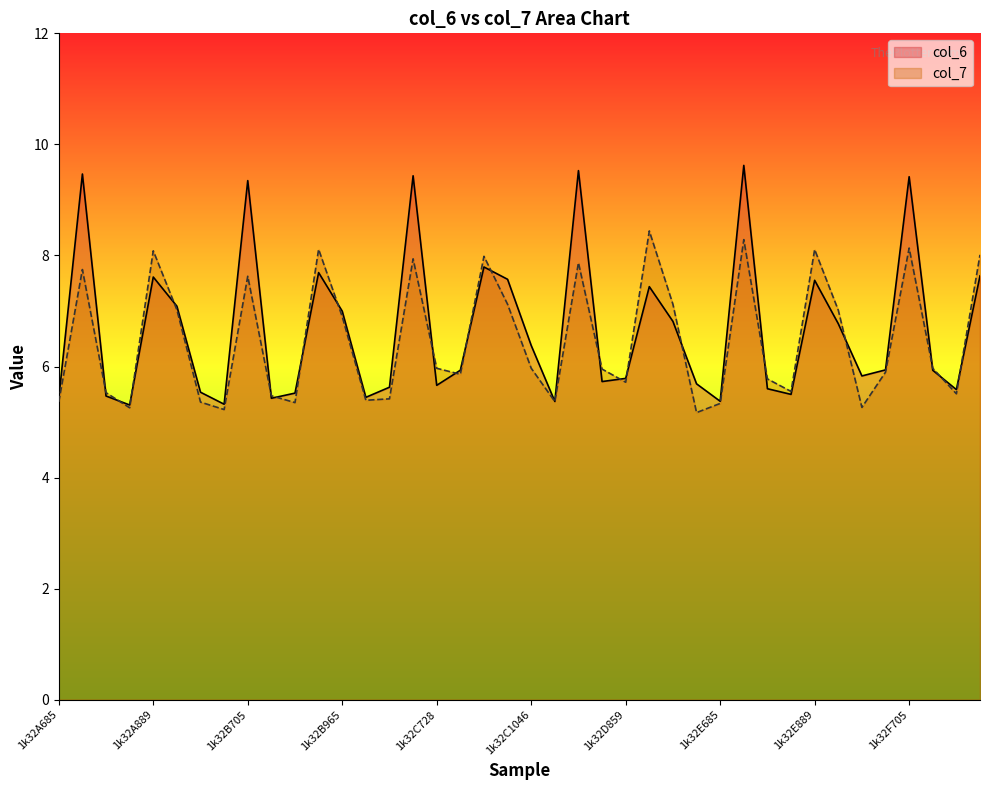

Reading right to left, list all the values displayed in this chart.

col_6: 1k32F889=7.6	1k32F859=5.6	1k32F728=5.9	1k32F705=9.4	1k32F685=5.9	1k32E1046=5.8	1k32E965=6.8	1k32E889=7.6	1k32E859=5.5	1k32E728=5.6	1k32E705=9.6	1k32E685=5.4	1k32D1046=5.7	1k32D965=6.8	1k32D889=7.4	1k32D859=5.8	1k32D728=5.7	1k32D705=9.5	1k32D685=5.4	1k32C1046=6.4	1k32C965=7.6	1k32C889=7.8	1k32C859=5.9	1k32C728=5.7	1k32C705=9.4	1k32C685=5.6	1k32B1046=5.4	1k32B965=7.0	1k32B889=7.7	1k32B859=5.5	1k32B728=5.4	1k32B705=9.3	1k32B685=5.3	1k32A1046=5.5	1k32A965=7.1	1k32A889=7.6	1k32A859=5.3	1k32A728=5.5	1k32A705=9.5	1k32A685=5.4
col_7: 1k32F889=8.0	1k32F859=5.5	1k32F728=6.0	1k32F705=8.1	1k32F685=5.9	1k32E1046=5.3	1k32E965=7.0	1k32E889=8.1	1k32E859=5.6	1k32E728=5.8	1k32E705=8.3	1k32E685=5.3	1k32D1046=5.2	1k32D965=7.1	1k32D889=8.4	1k32D859=5.7	1k32D728=6.0	1k32D705=7.9	1k32D685=5.4	1k32C1046=6.0	1k32C965=7.1	1k32C889=8.0	1k32C859=5.9	1k32C728=6.0	1k32C705=7.9	1k32C685=5.4	1k32B1046=5.4	1k32B965=6.9	1k32B889=8.1	1k32B859=5.4	1k32B728=5.5	1k32B705=7.6	1k32B685=5.2	1k32A1046=5.4	1k32A965=7.0	1k32A889=8.1	1k32A859=5.3	1k32A728=5.5	1k32A705=7.7	1k32A685=5.4